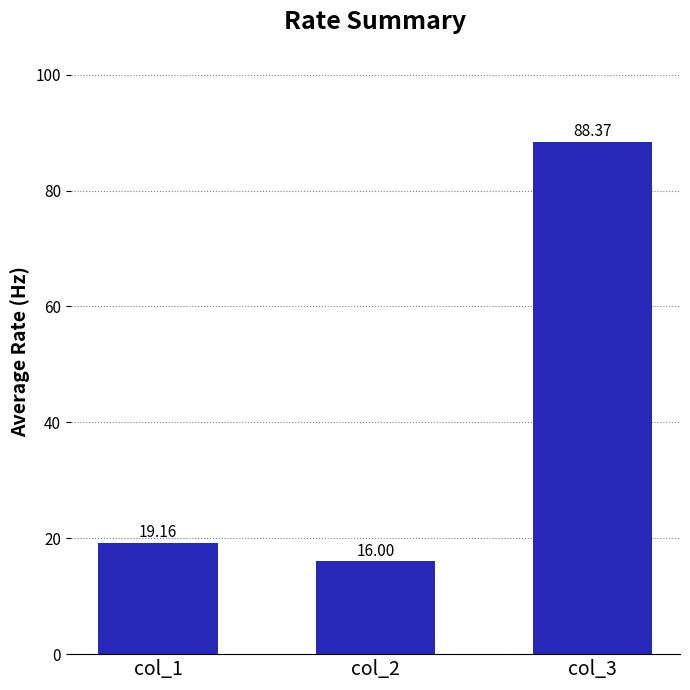

What is the change in value from col_2 to col_3?

+72.4